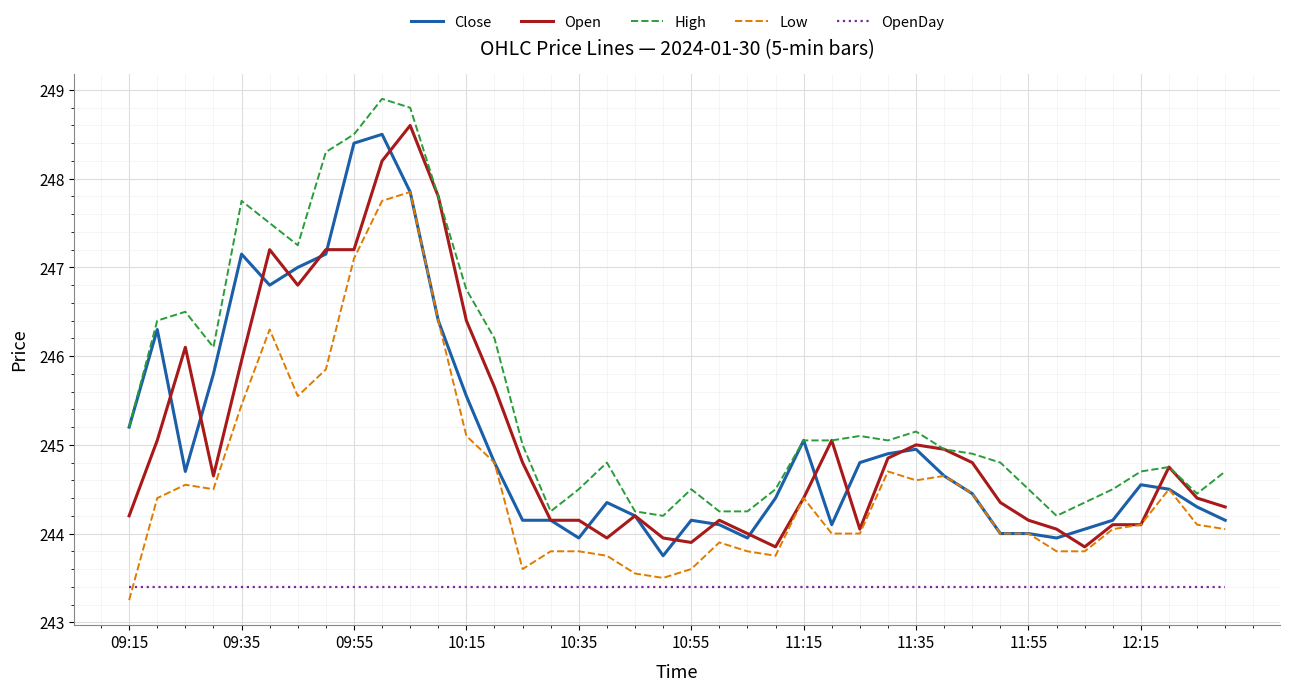

What is the maximum value shown in the chart?

248.9